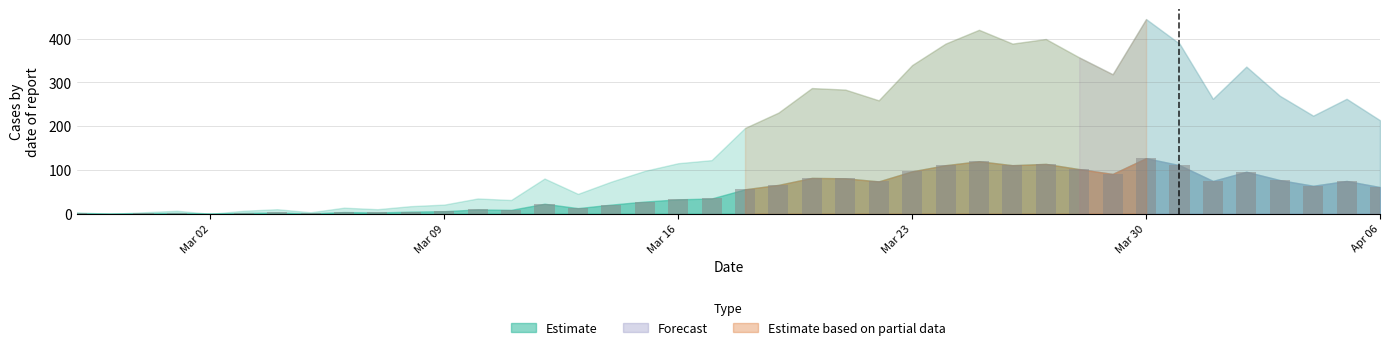

What is the greatest value displayed?

127